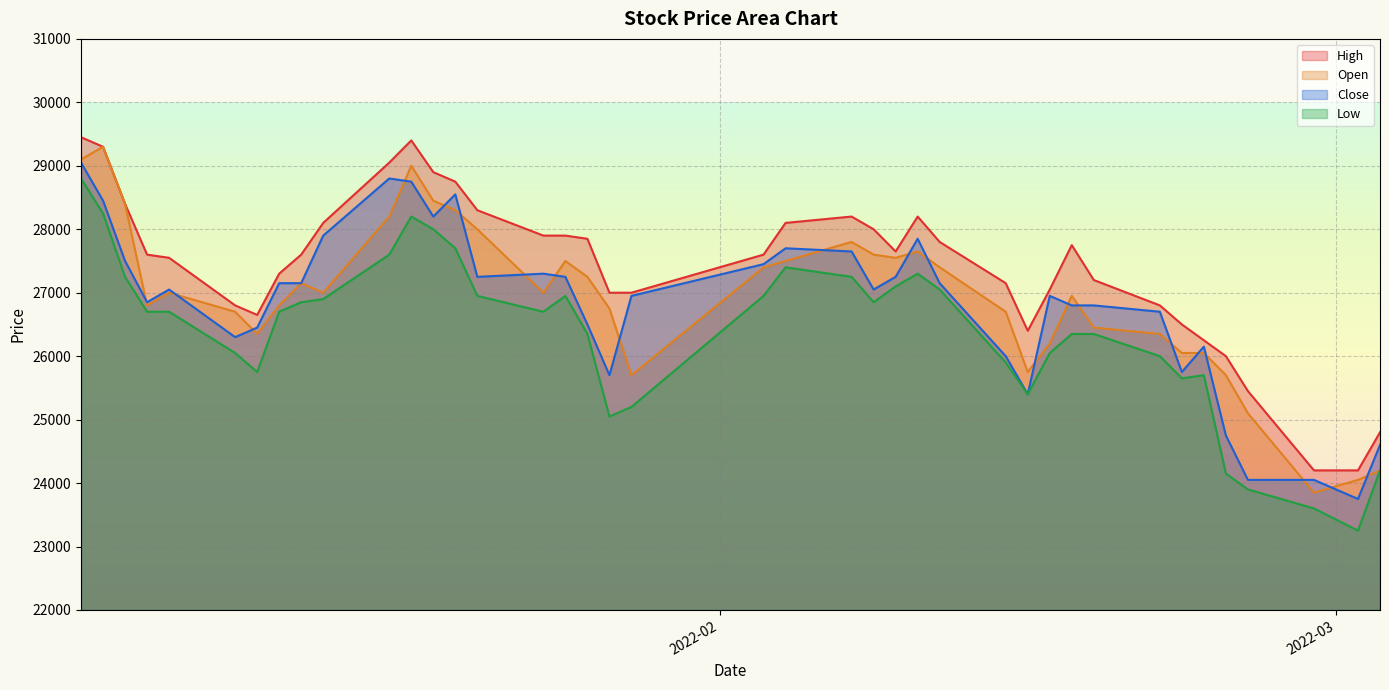

How many intersections are there between Open and Close?

21